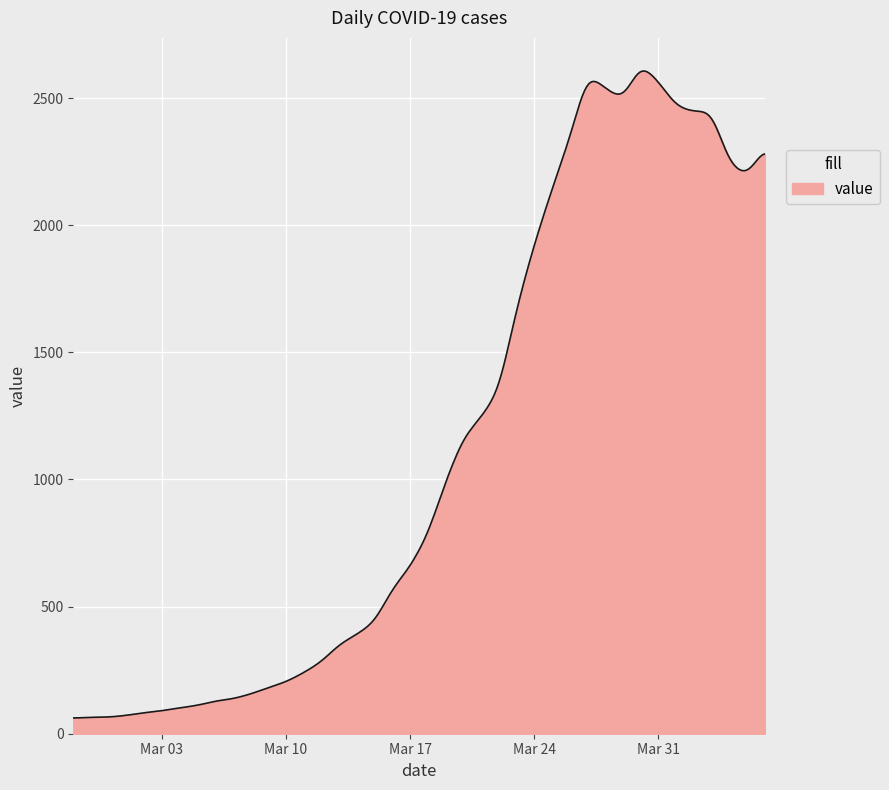

What is the difference between the maximum and minimum values?

2544.7